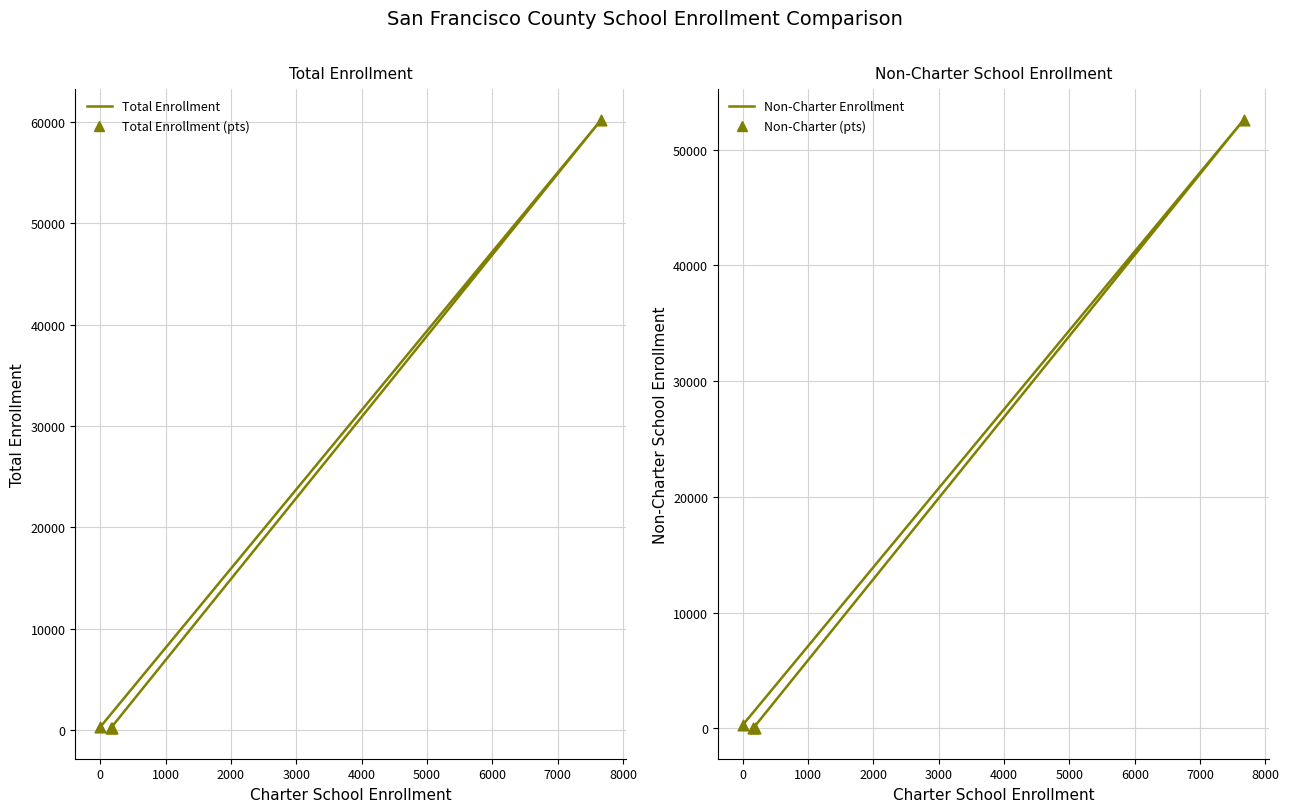

Which series has the largest total across all categories?

Total Enrollment